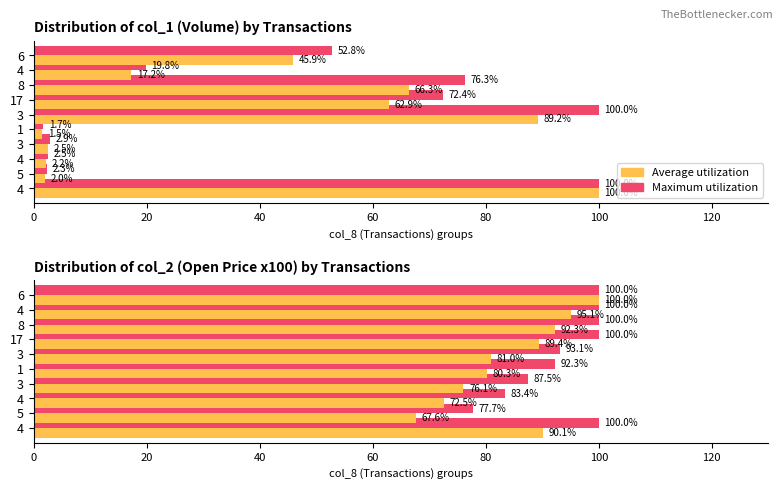

How many bars are there in each group?

2